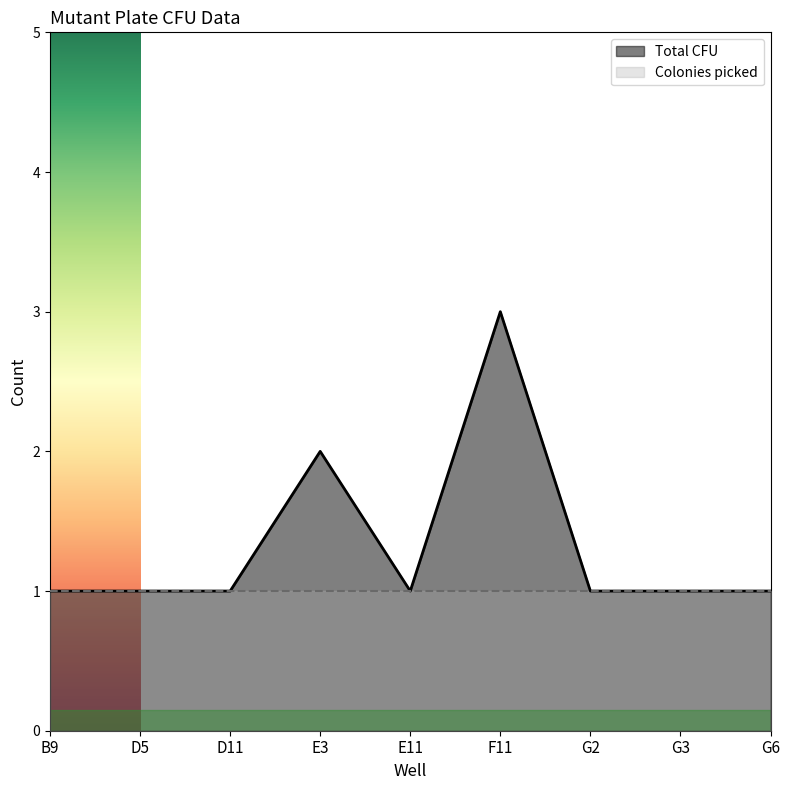

Approximately how many times larger is the value at E11 compared to F11?

0.3